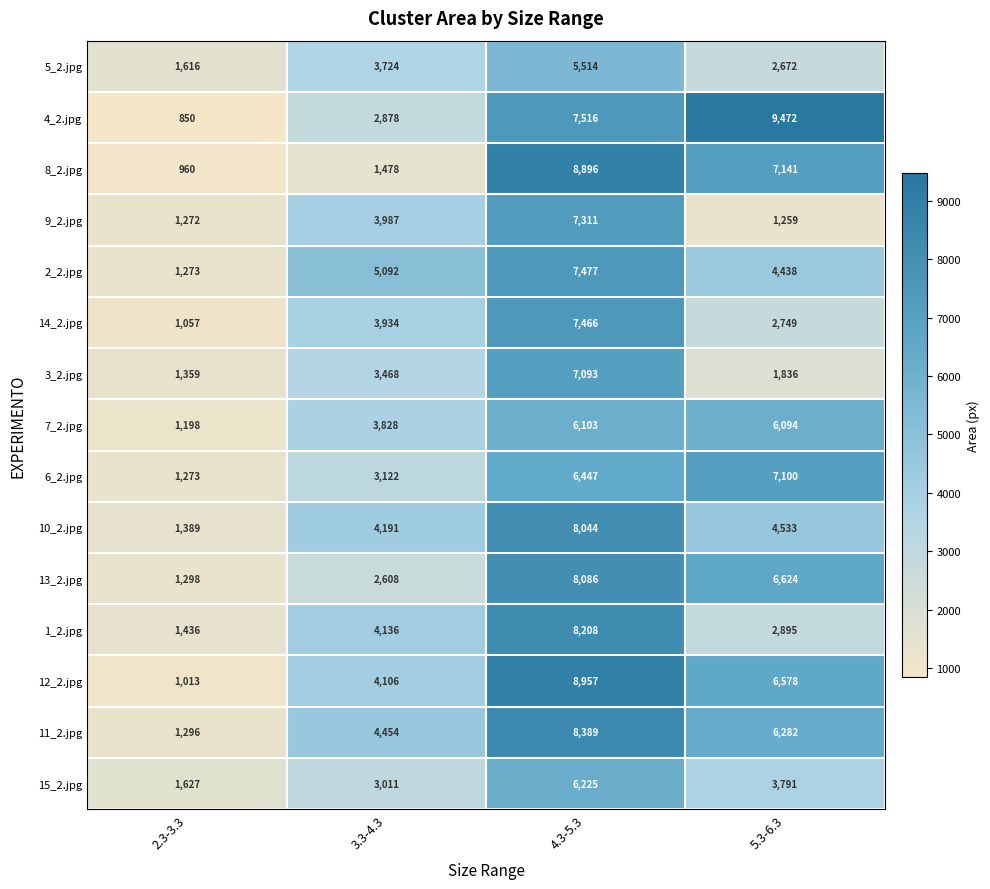

Which series has the largest total across all categories?

4_2.jpg